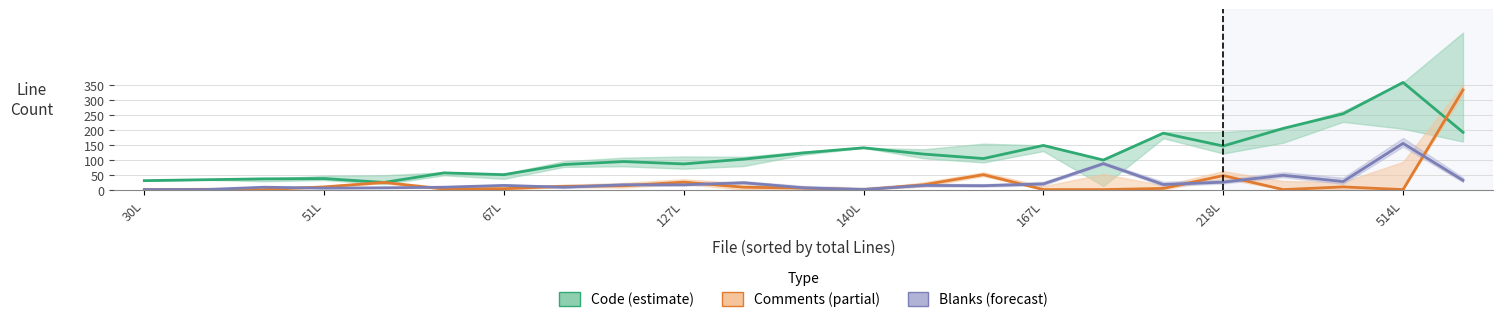

What is the average value of the Comments series?

24